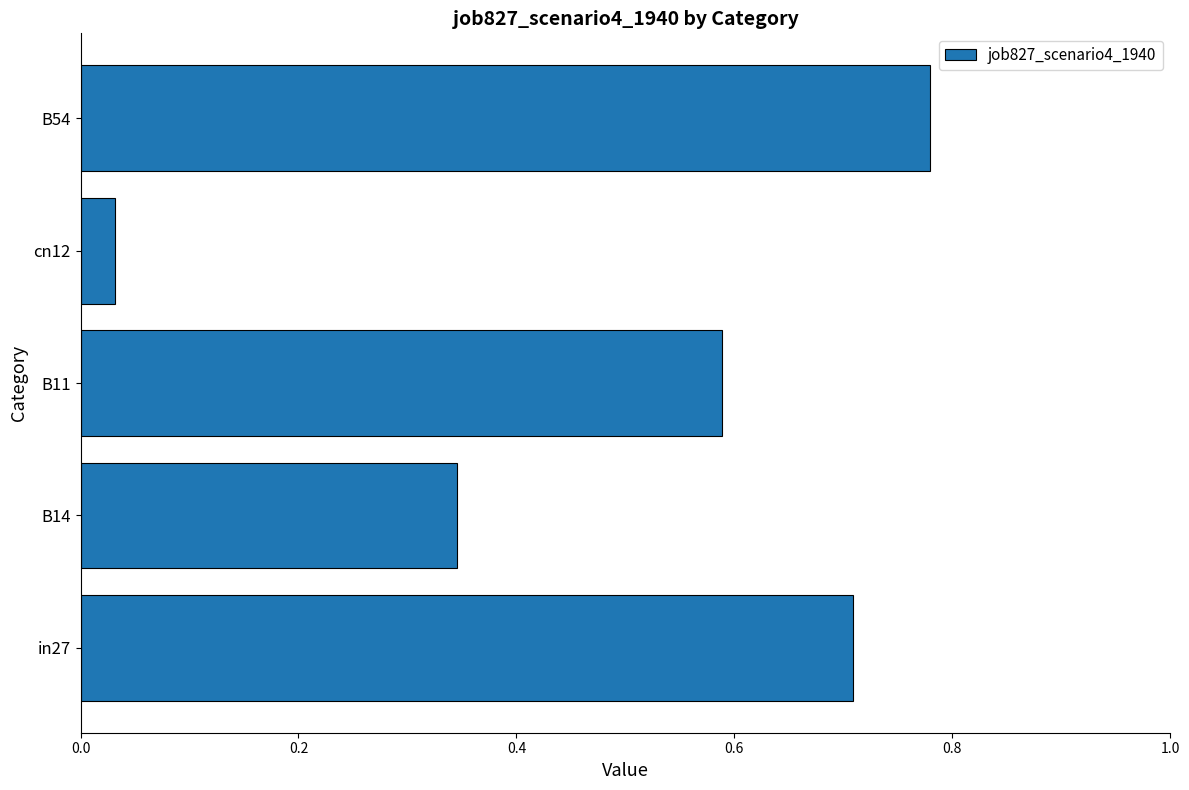

Where is the data nearest to the value 0?

cn12